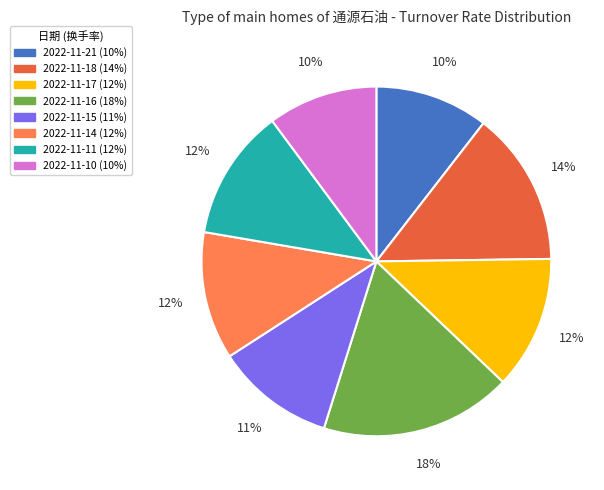

Count the number of slices in the pie.

8